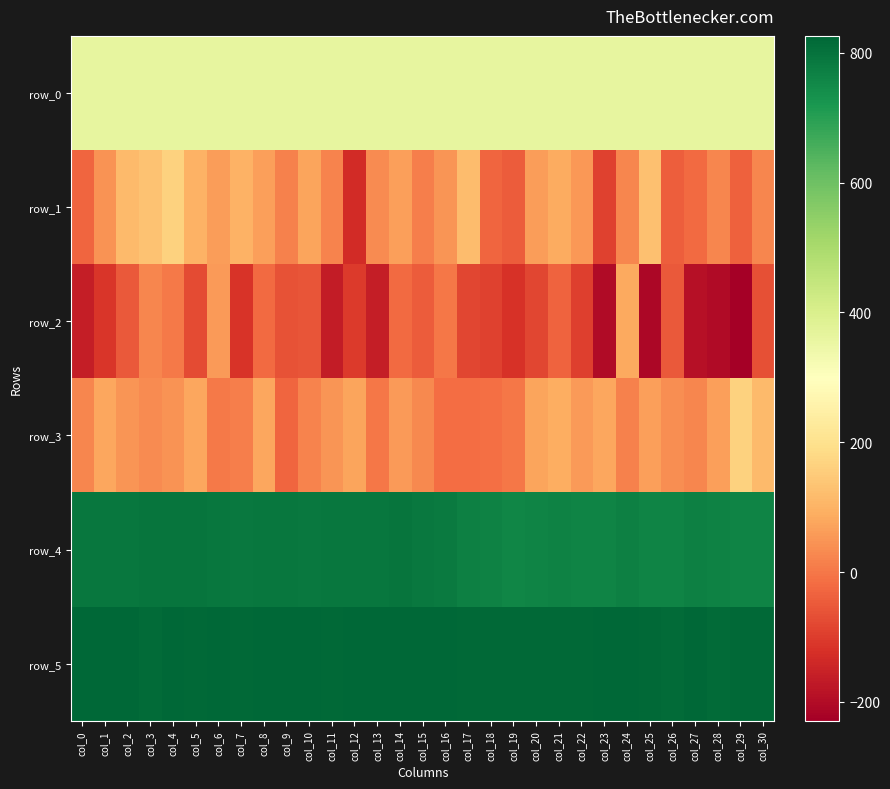

Is the value of row_2 at col_15 greater than the value of row_3 at col_0?

No